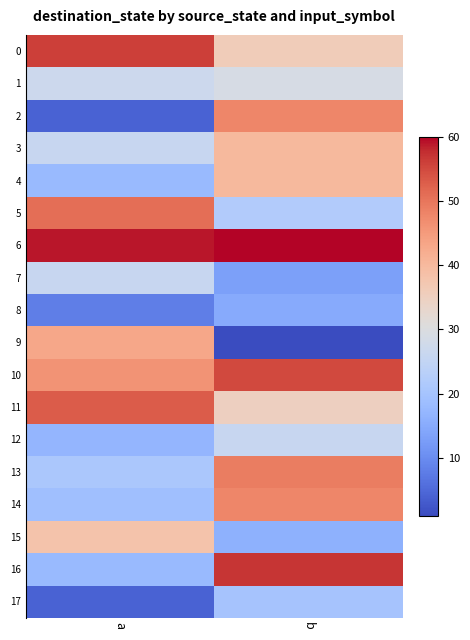

Between b and a, which is larger?

a